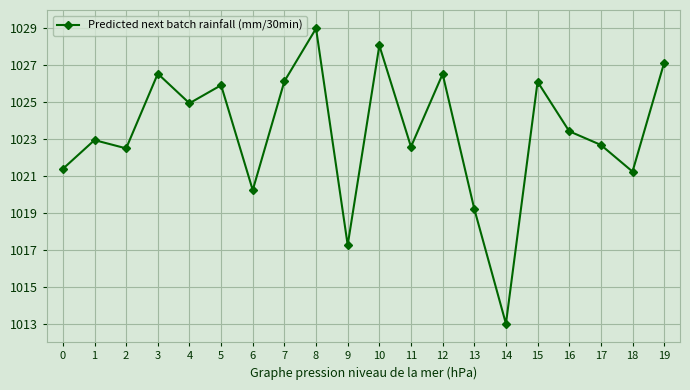

Approximately how many times larger is the value at 19 compared to 2?

1.0